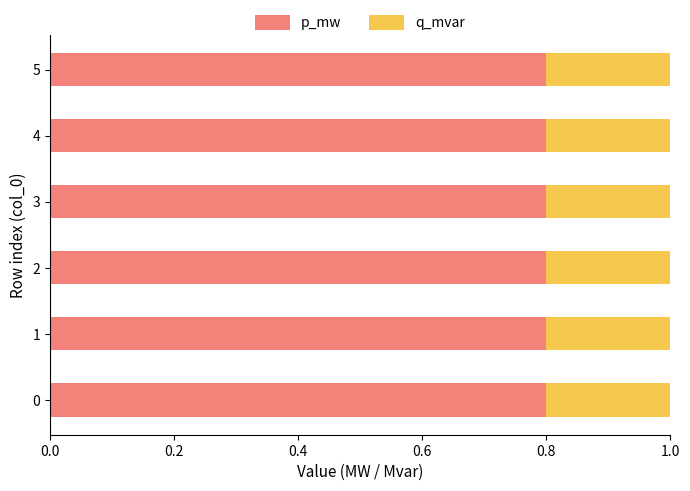

What is the total value across all series at 3?

1.0